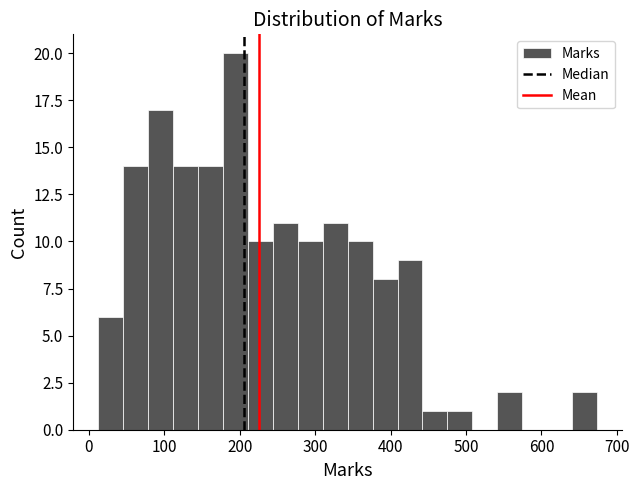

Read against the x-axis, roughly where is the centre of the tallest bar?

190